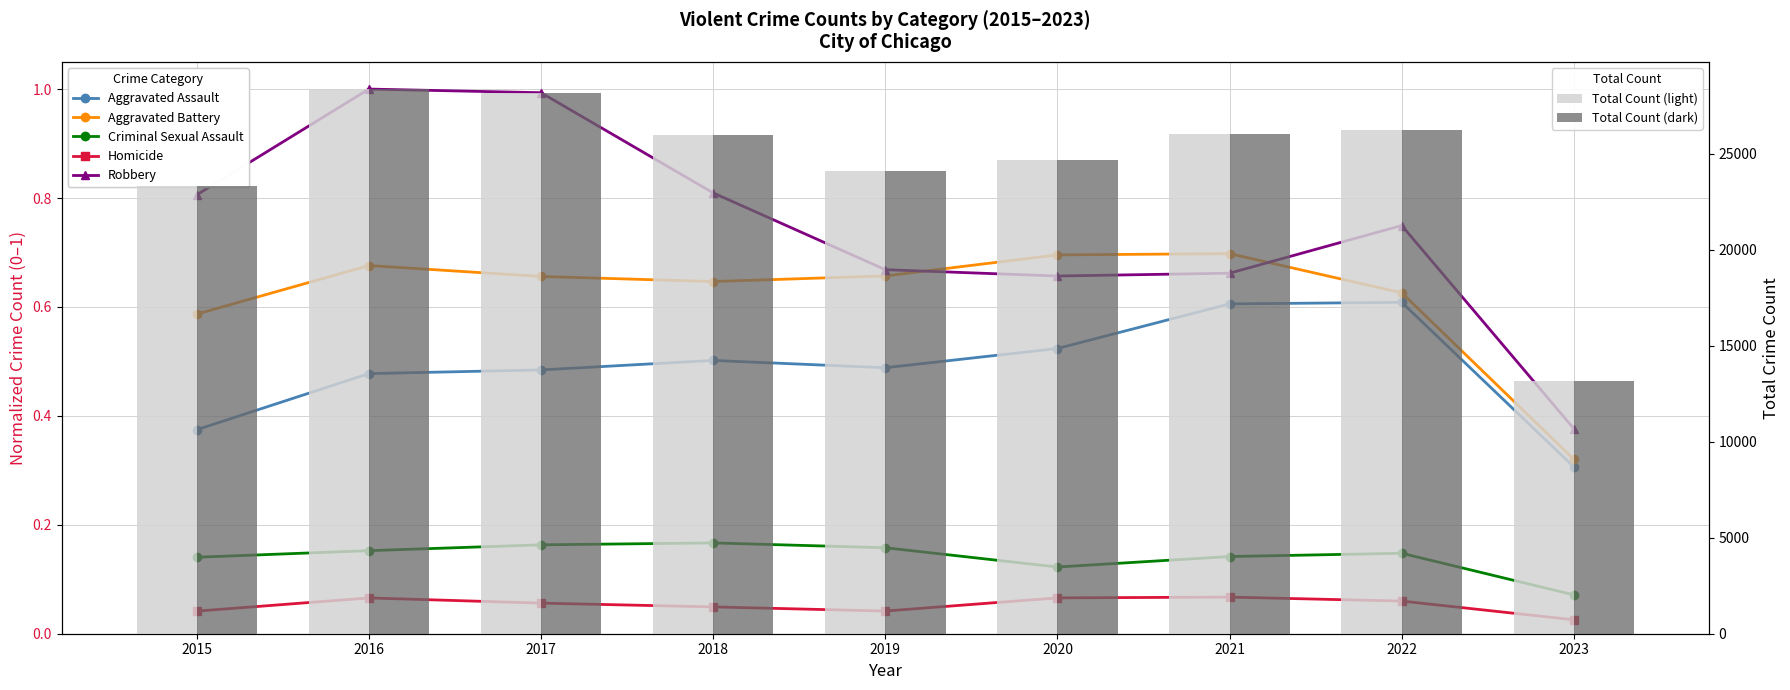

True or false: Aggravated Assault has a value of 0.5 at 2020.

True